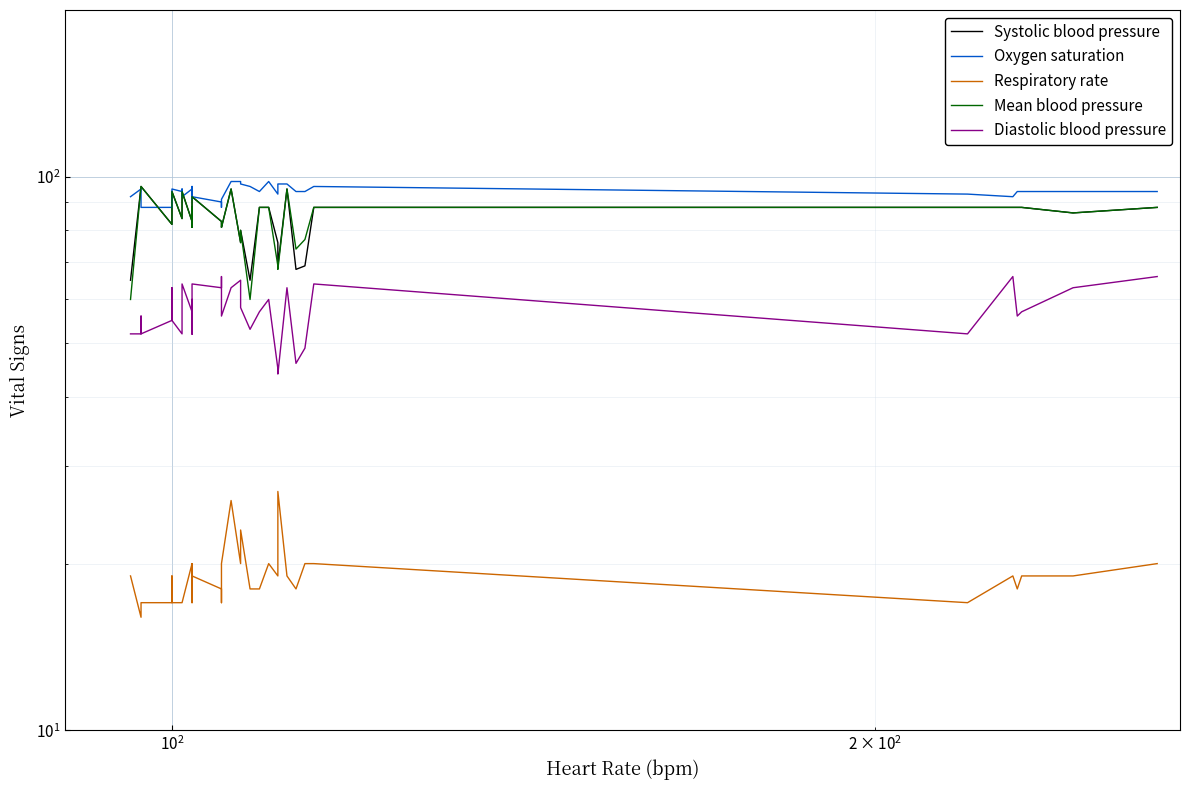

Is it true that Oxygen saturation equals 20 at 24?

False